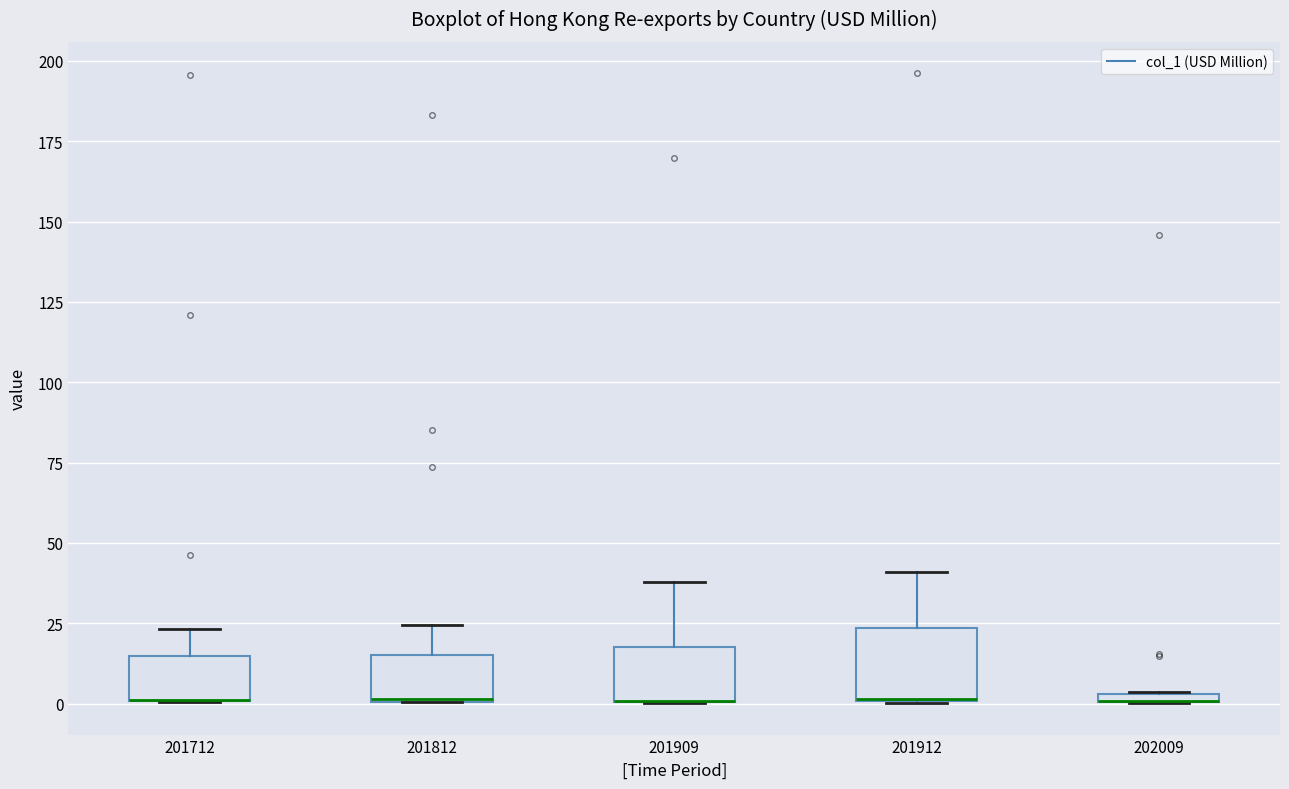

Comparing the boxes themselves (not the whiskers), which one is the tallest?

201912